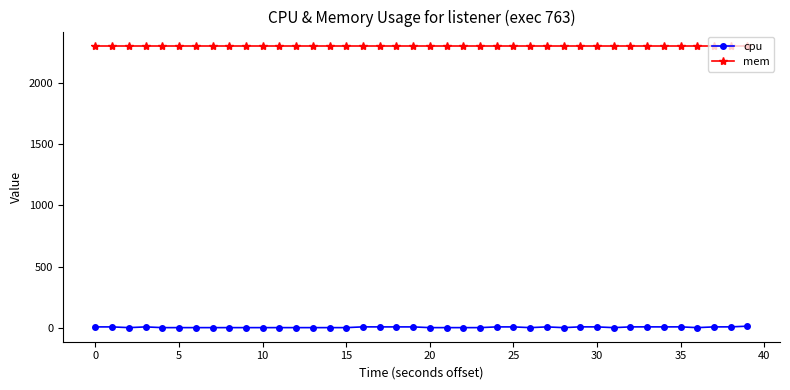

What is the minimum value for mem?

2308.0